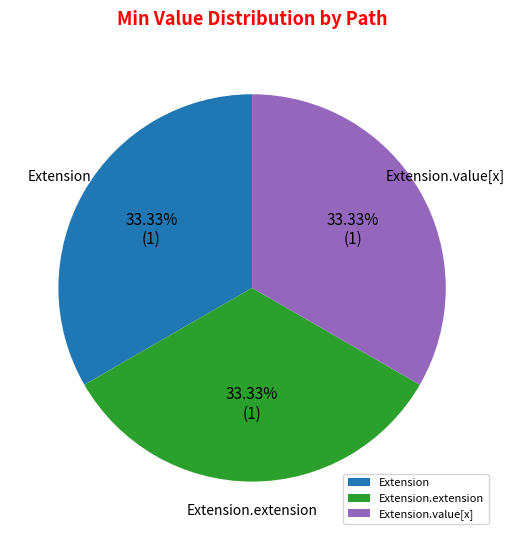

To the nearest percent, what is the average slice percentage?

33%